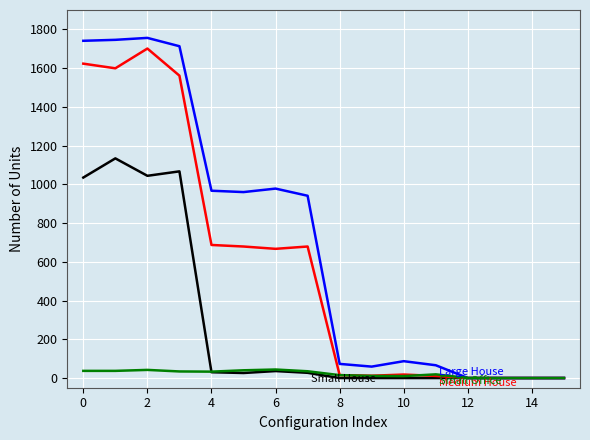

What is the maximum value shown in the chart?

1756